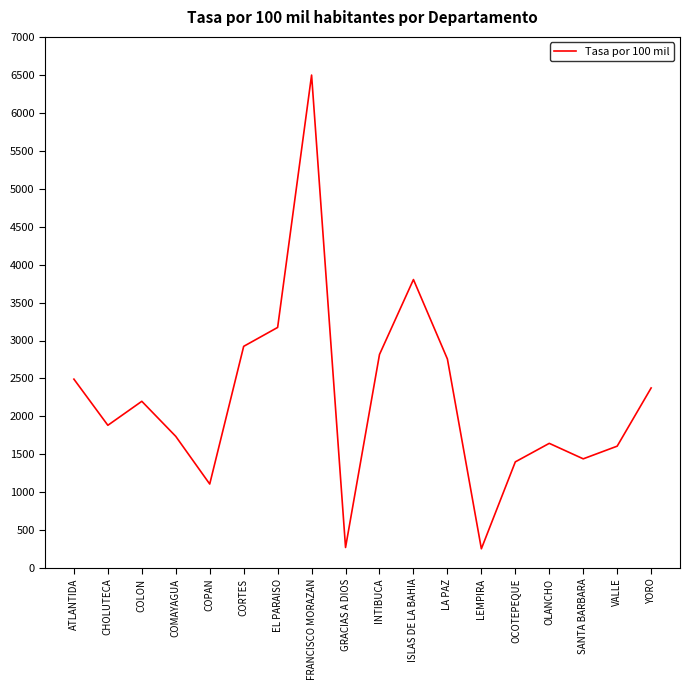

At which category does the data reach its first local valley?

CHOLUTECA